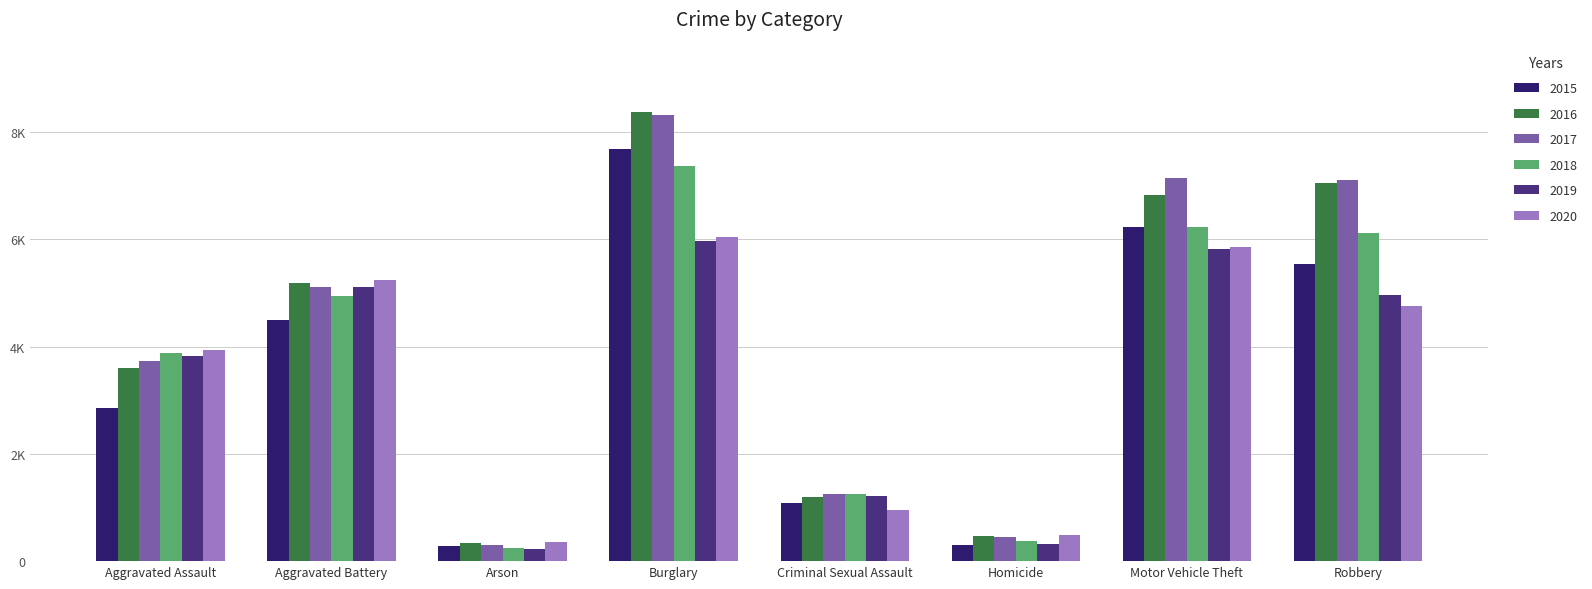

Does the chart contain any negative values?

No